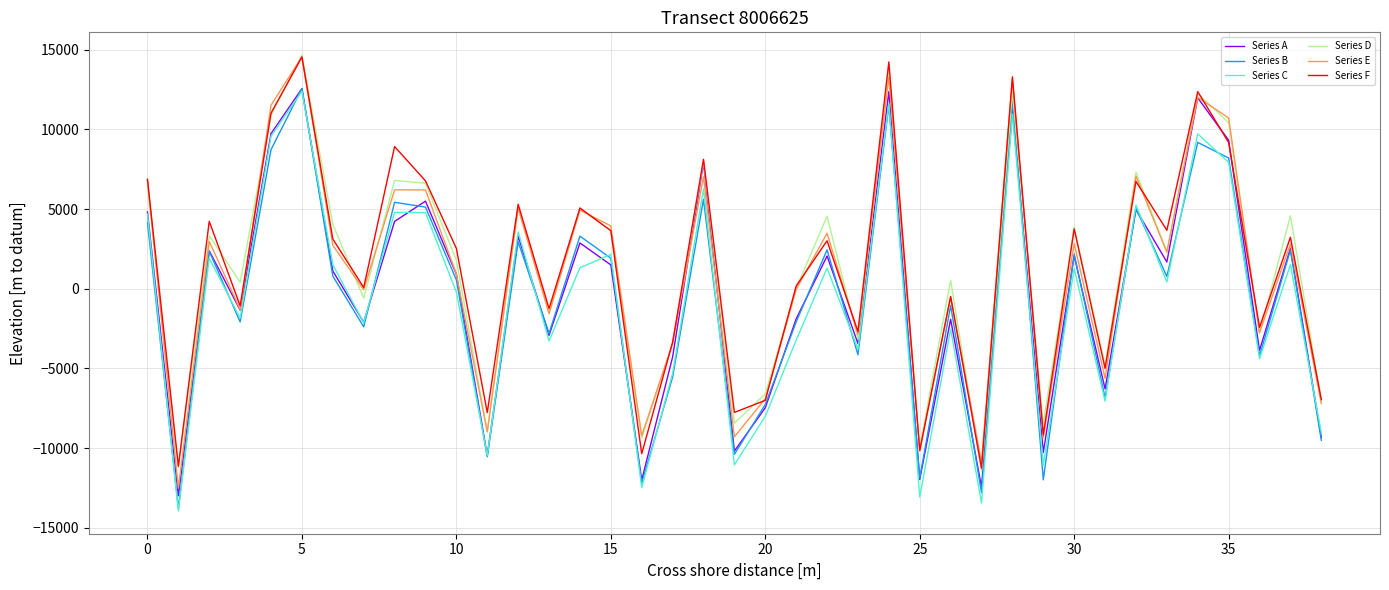

Which series has the widest spread of values?

Series E